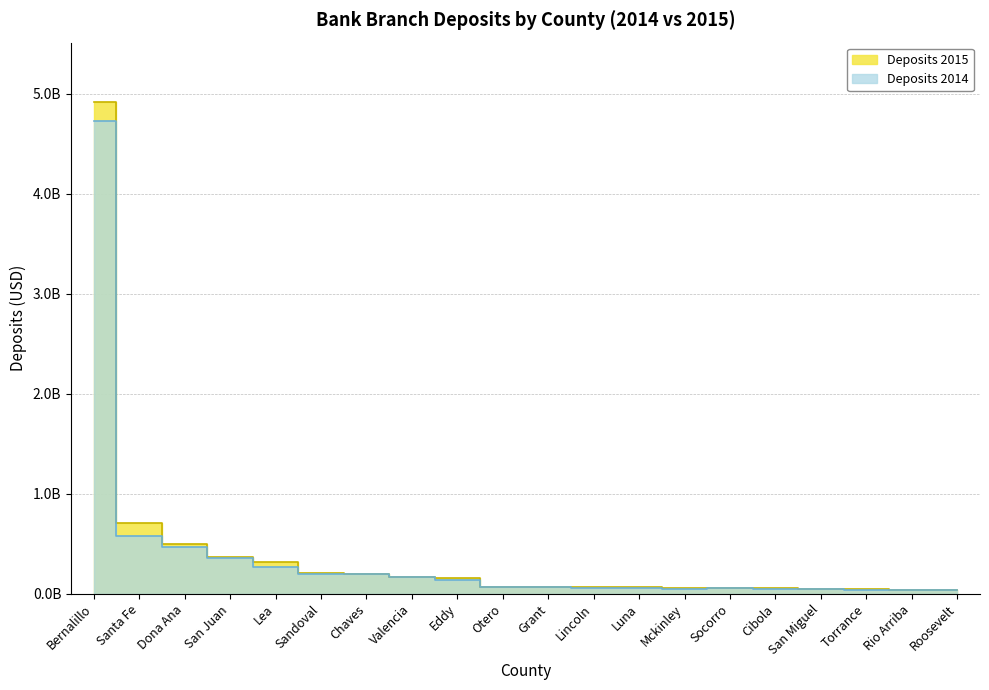

What is the average value of the Deposits 2015 series?

407862500